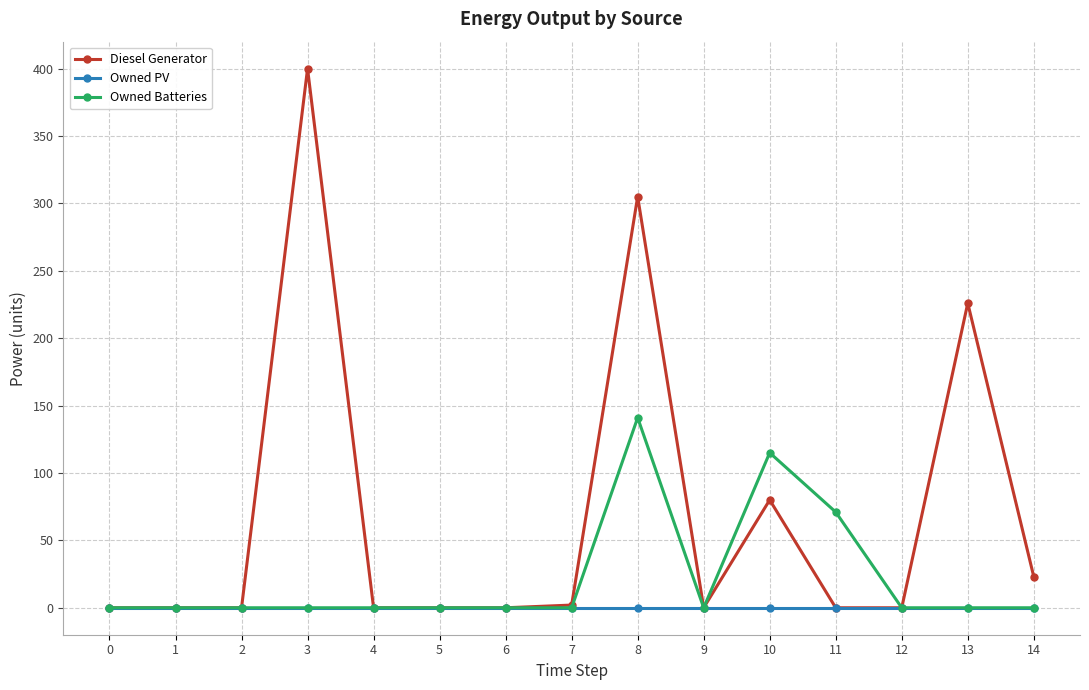

What is the total value across all series at 3?

400